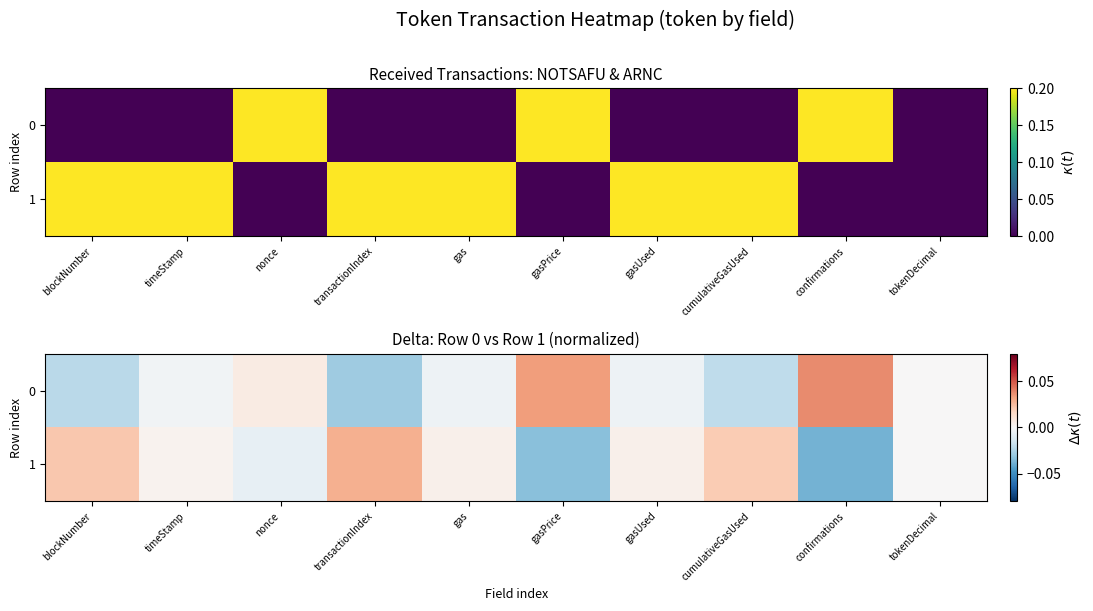

At which category is the sum across all series the highest?

blockNumber